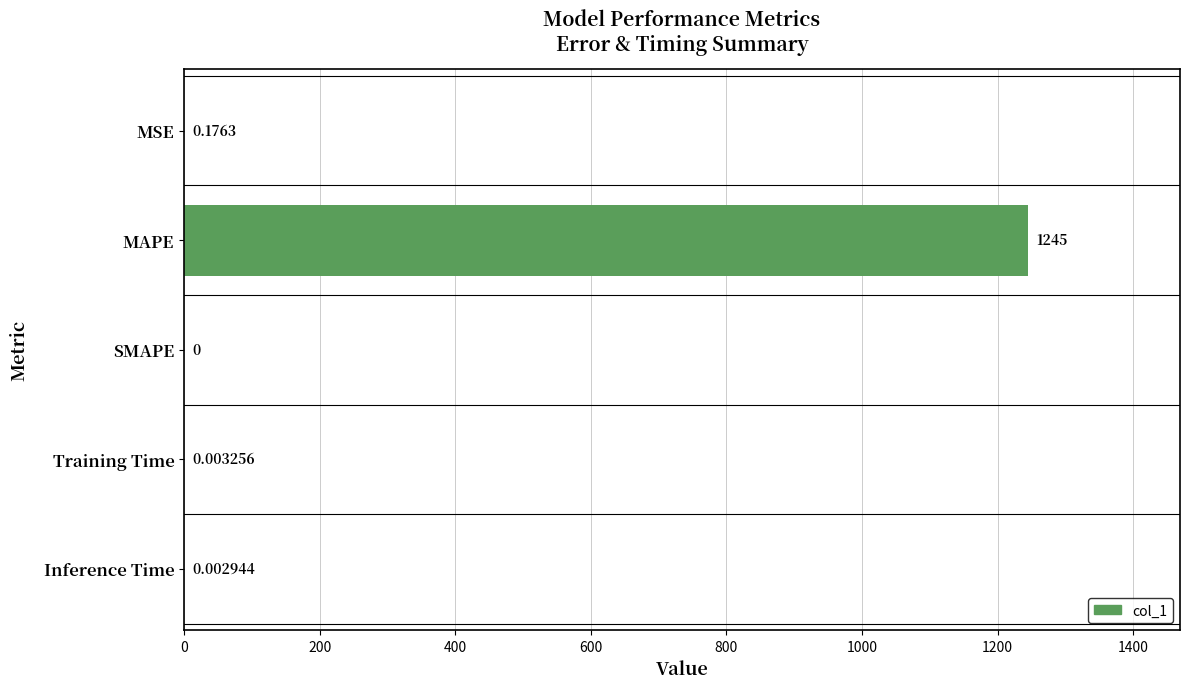

Where is the data nearest to the value 622?

MSE